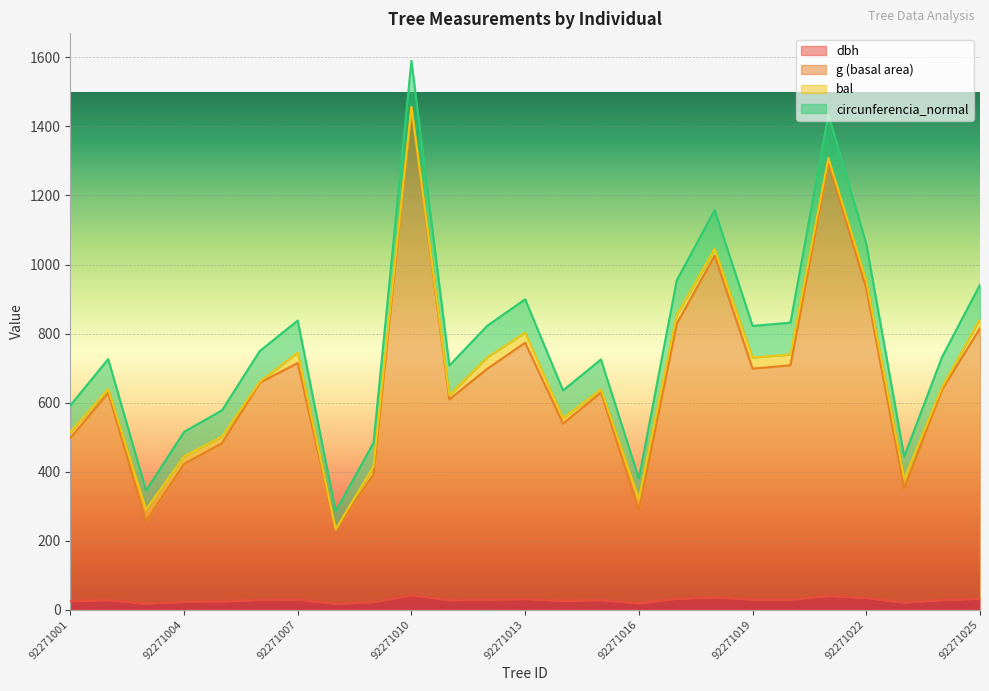

At which category is the sum across all series the highest?

92271010